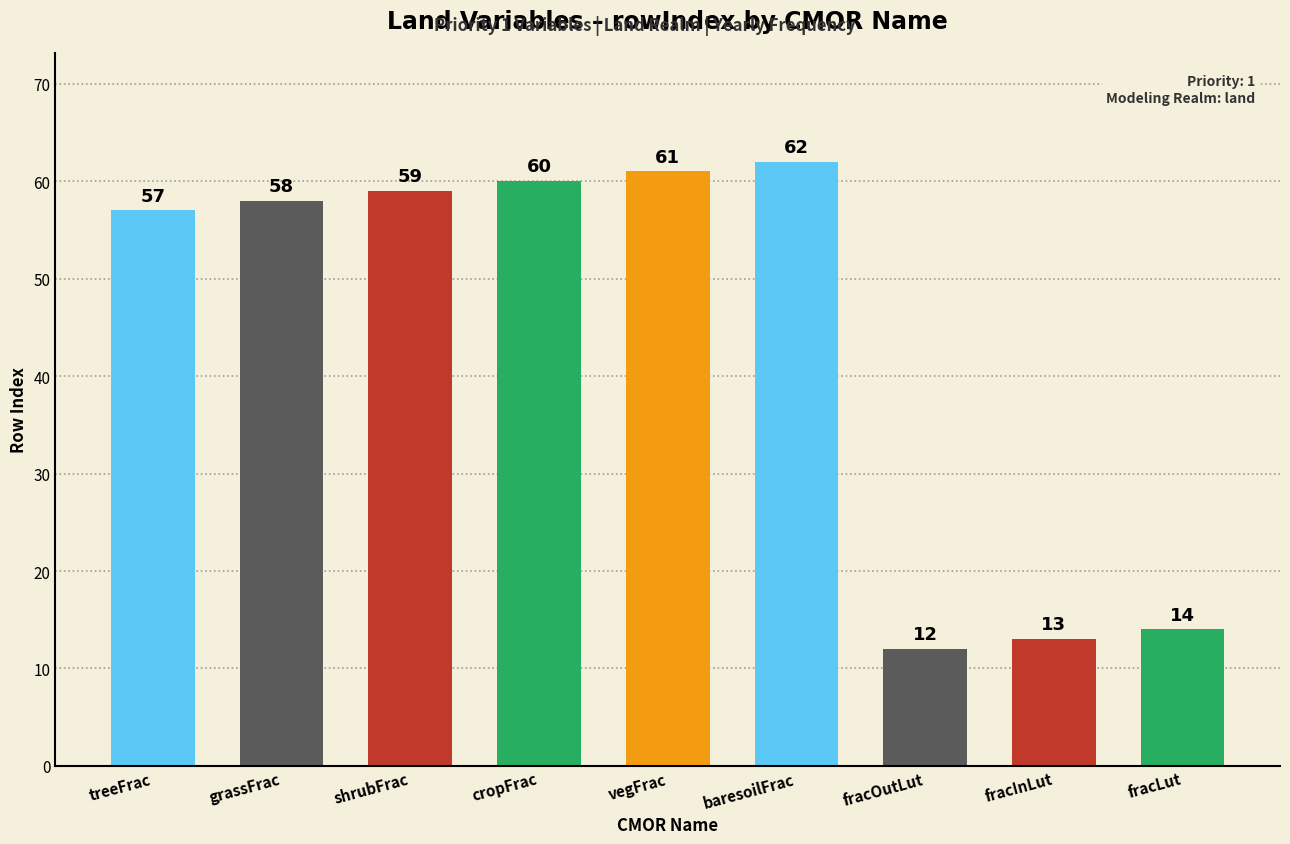

What is the ratio of the value at fracOutLut to the value at fracLut?

0.9